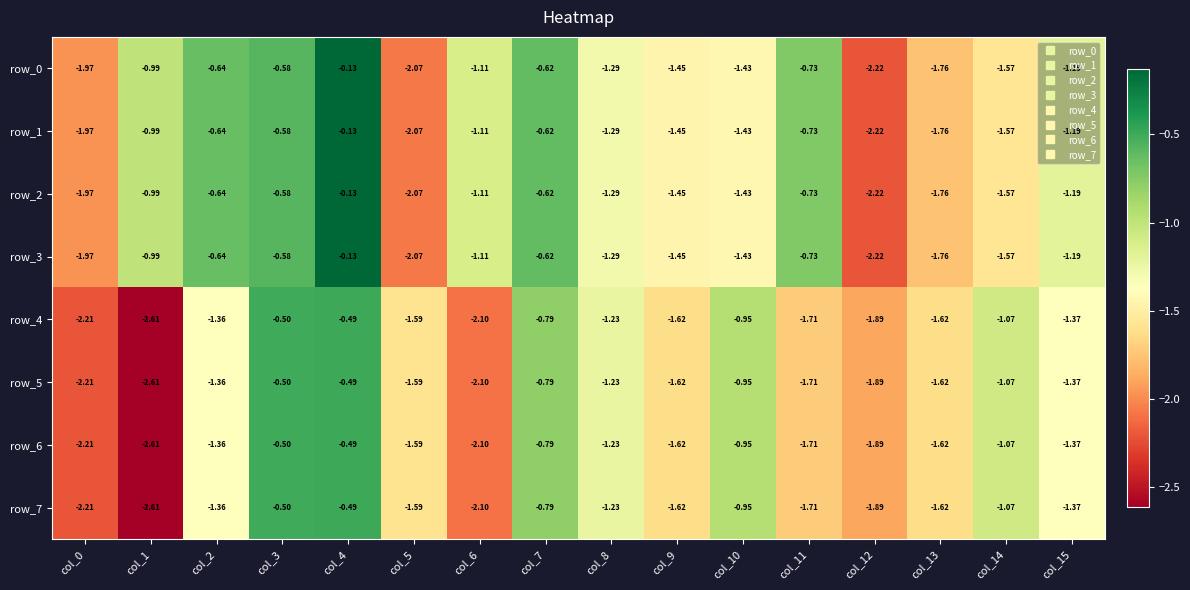

Is the value of row_0 at col_9 greater than the value of row_4 at col_0?

Yes